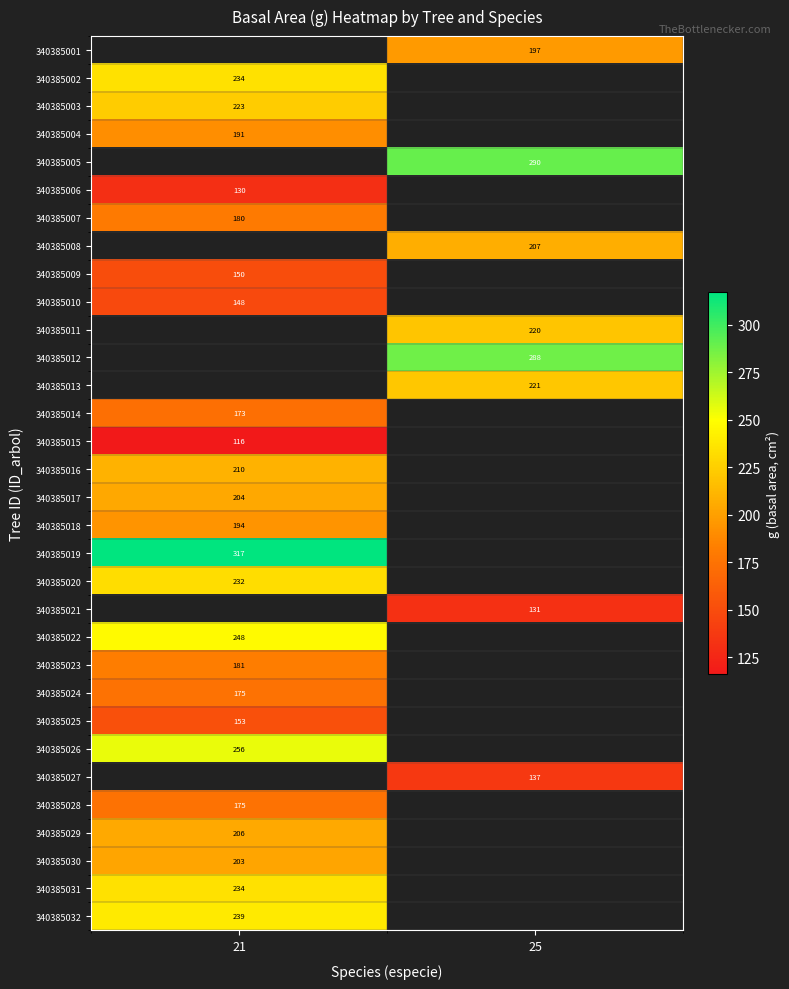

What is the maximum value shown in the chart?

317.1